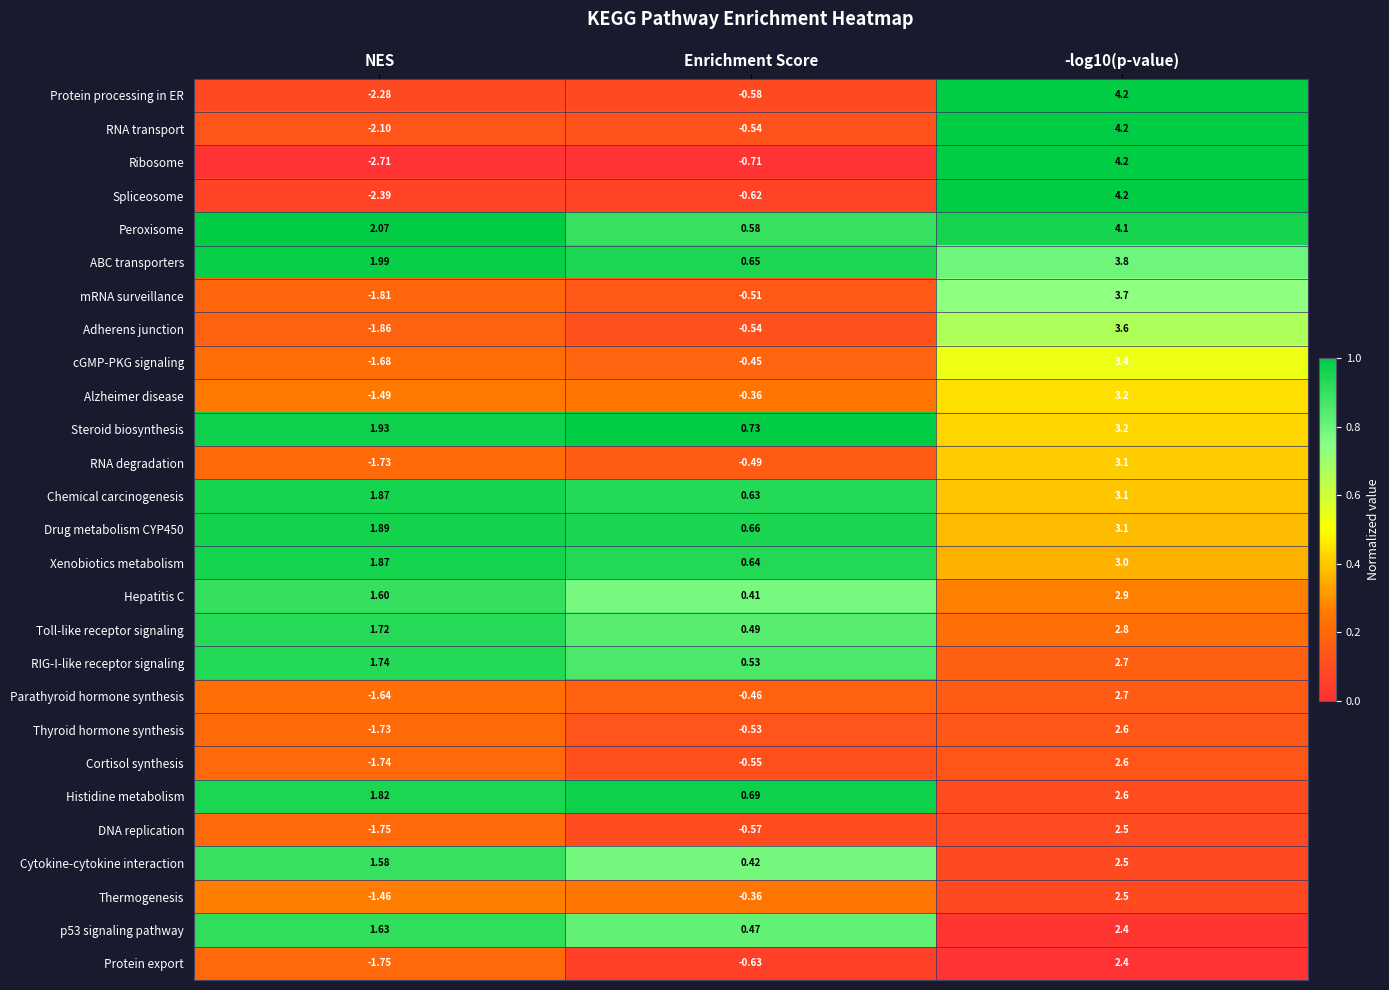

At which label does Protein export reach its minimum?

NES